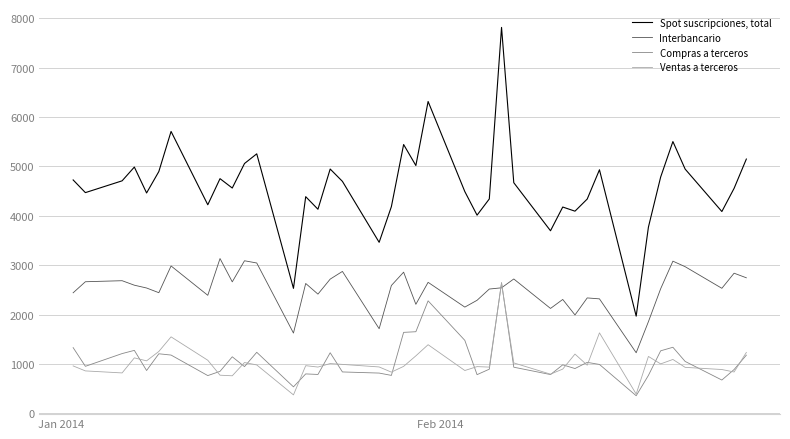

True or false: Interbancario and Ventas a terceros intersect in this chart.

True